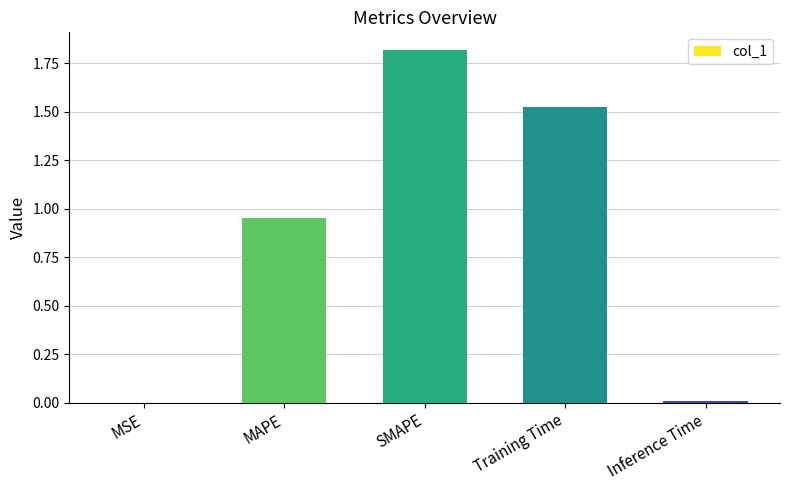

What is the approximate value at SMAPE?

1.8